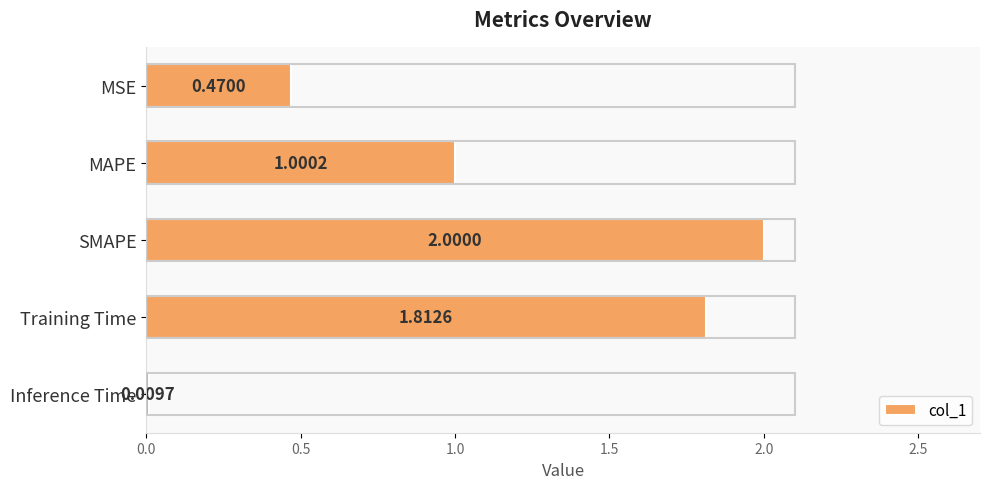

At which category does the chart reach its minimum across all series?

Inference Time